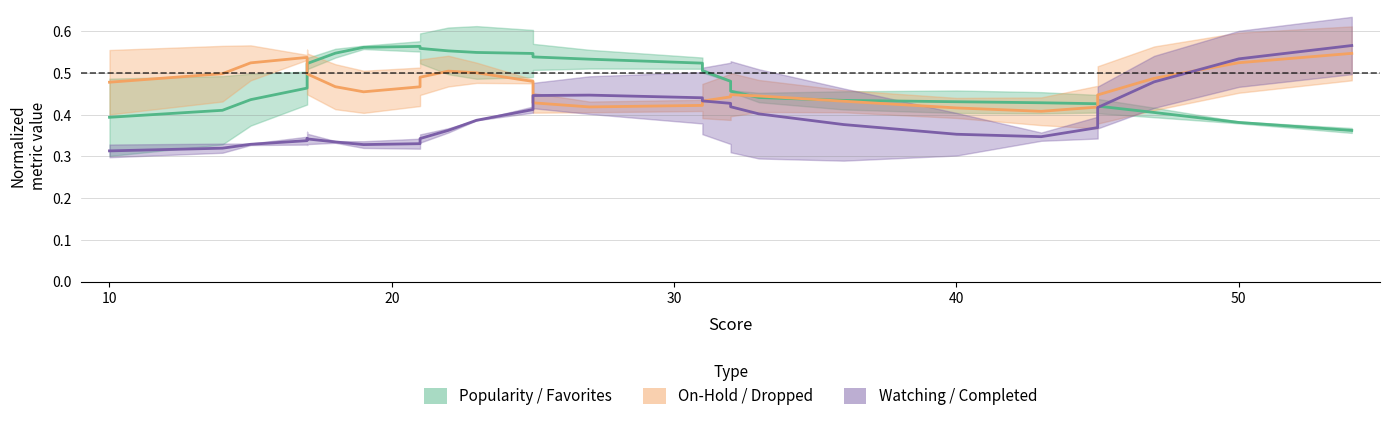

Which series ends up on top after the final intersection of Watching / Completed and On-Hold / Dropped?

Watching / Completed